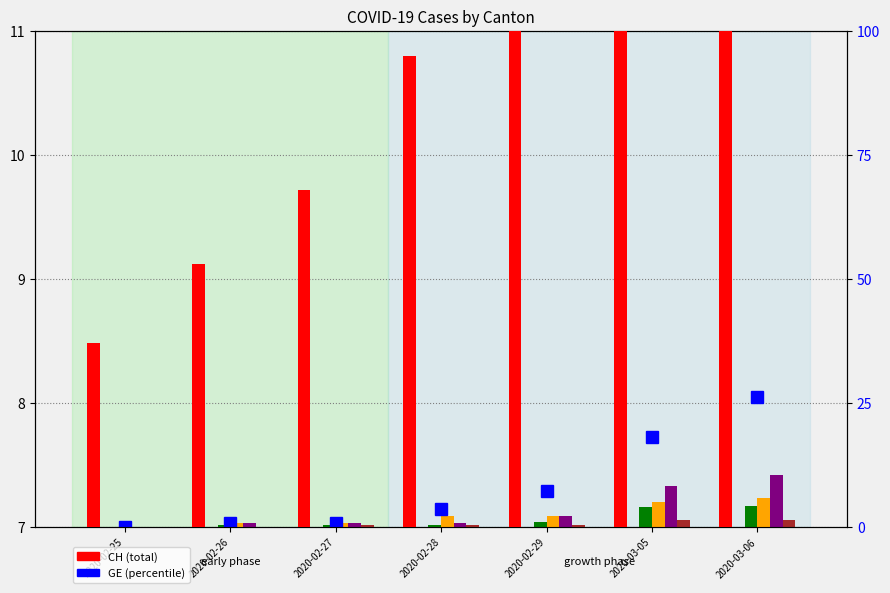

List the labels in order of GR value, smallest first.

2020-02-25, 2020-02-26, 2020-02-27, 2020-02-28, 2020-02-29, 2020-03-05, 2020-03-06